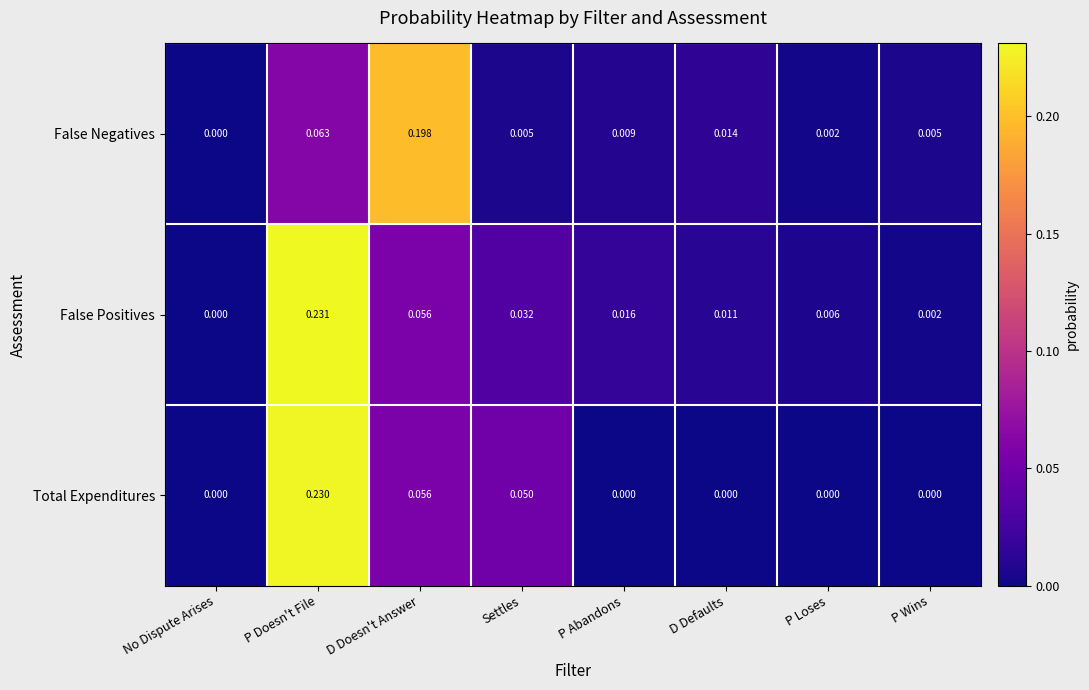

Which series has the largest range (max minus min)?

False Positives